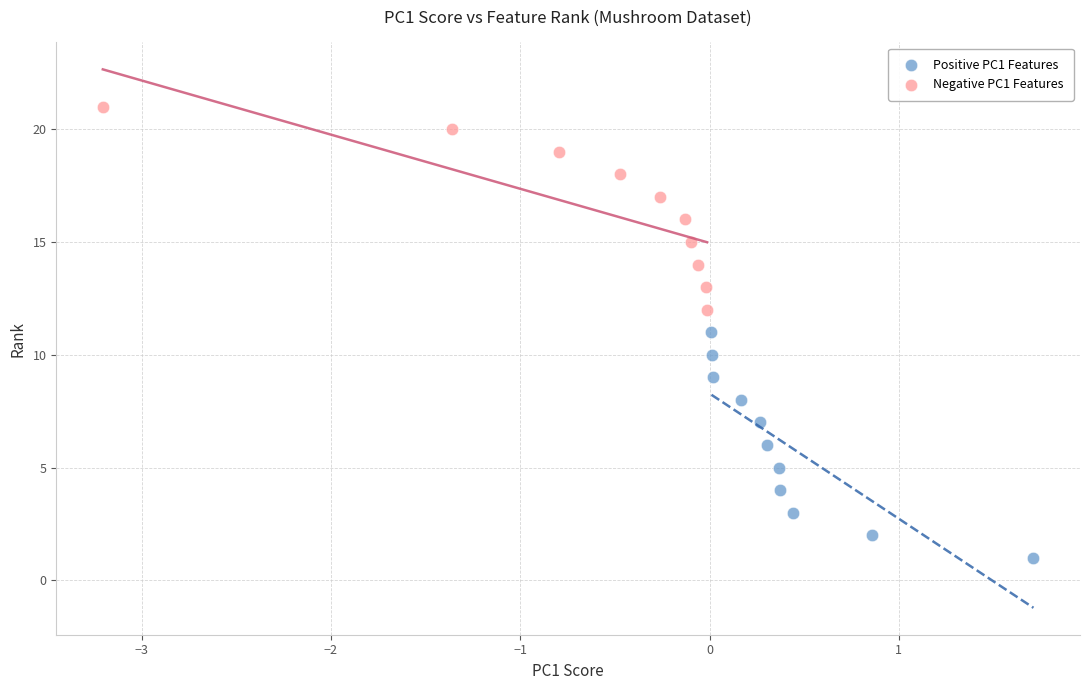

Which series contains the lowest Y value?

Positive PC1 Features